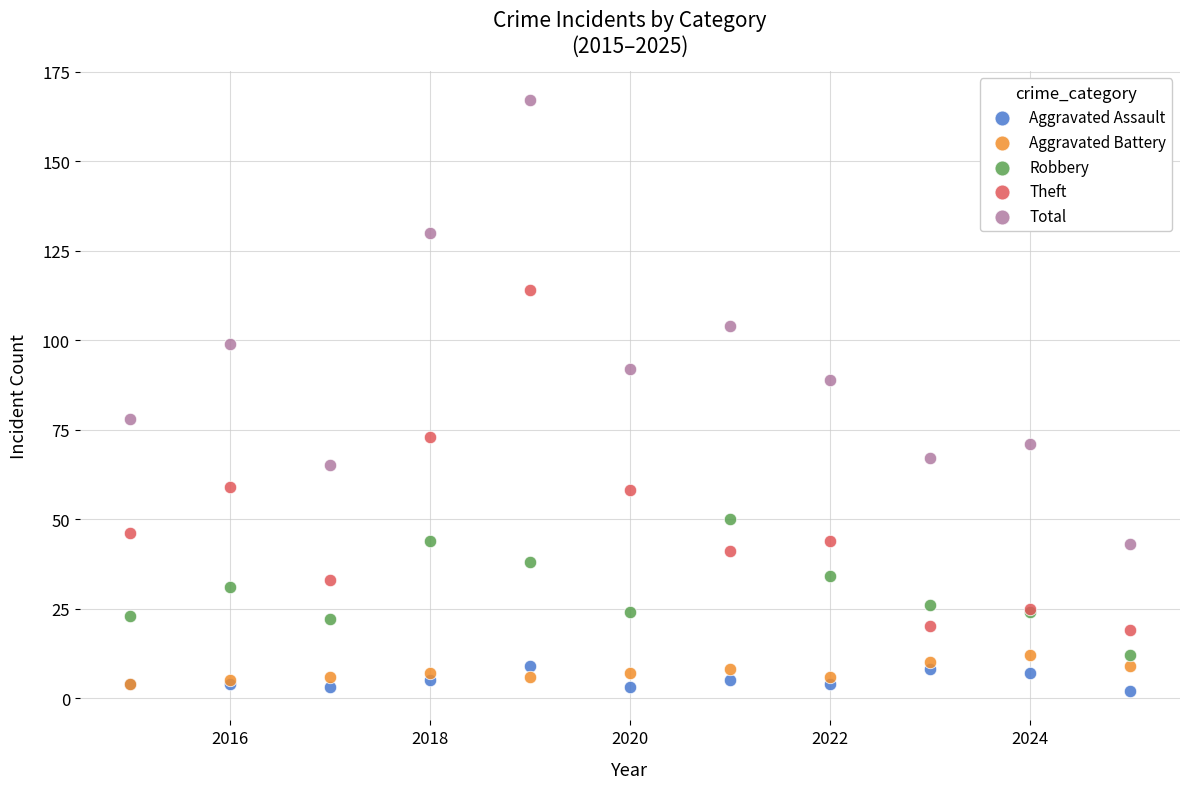

Which series has the largest Y range (max minus min)?

Total